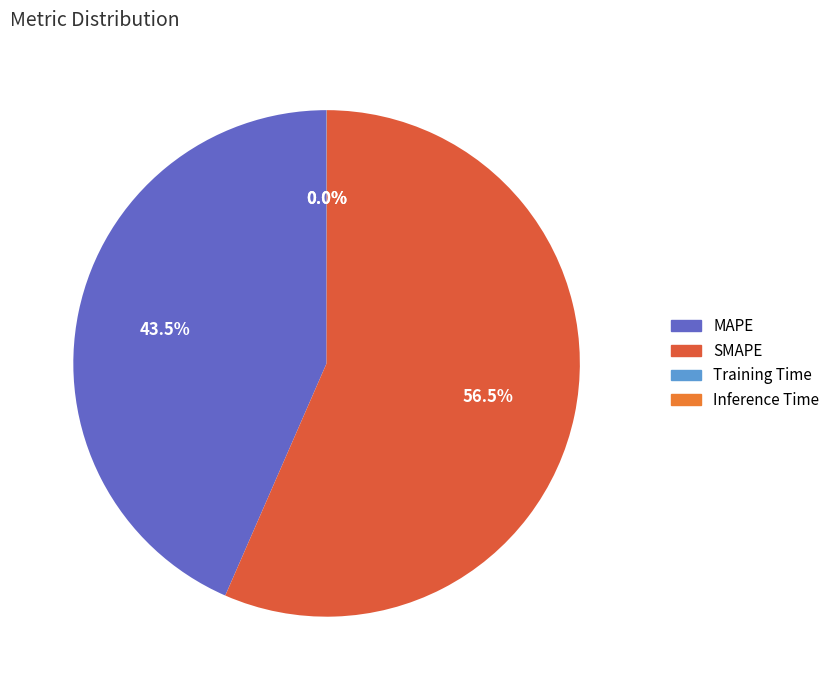

How many segments does this pie chart have?

4